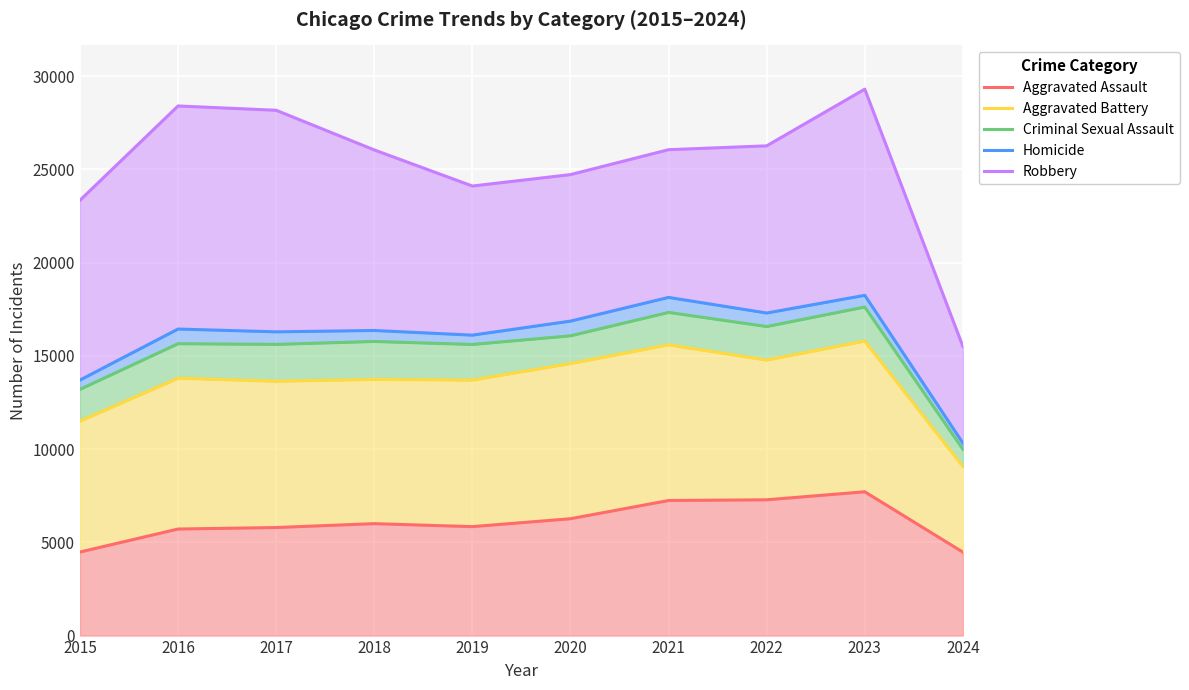

The value of Criminal Sexual Assault at 2017 is 15613. True or false?

True